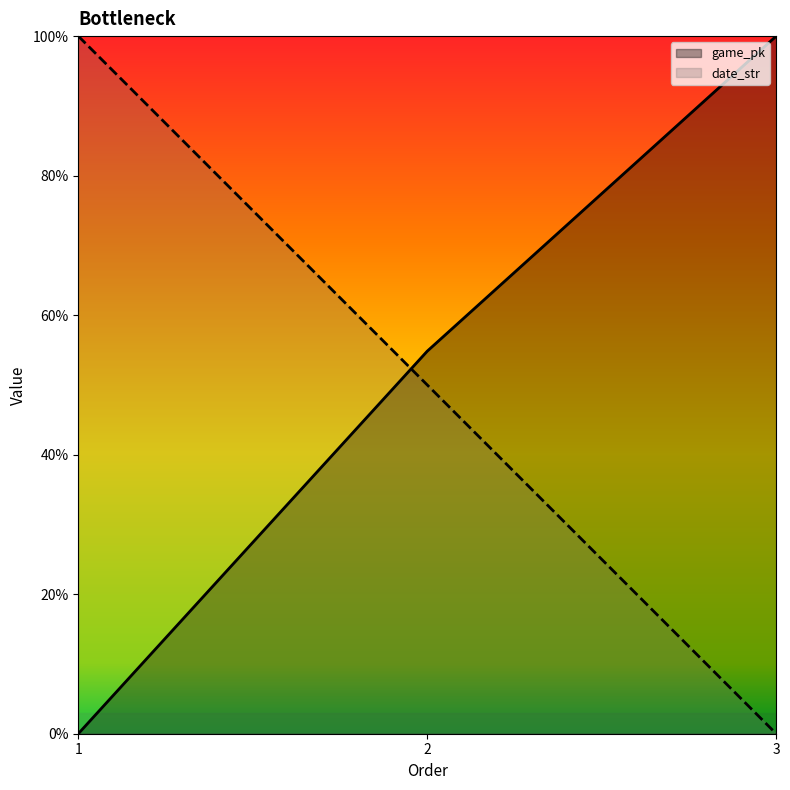

How many values in the date_str series are below 50?

1